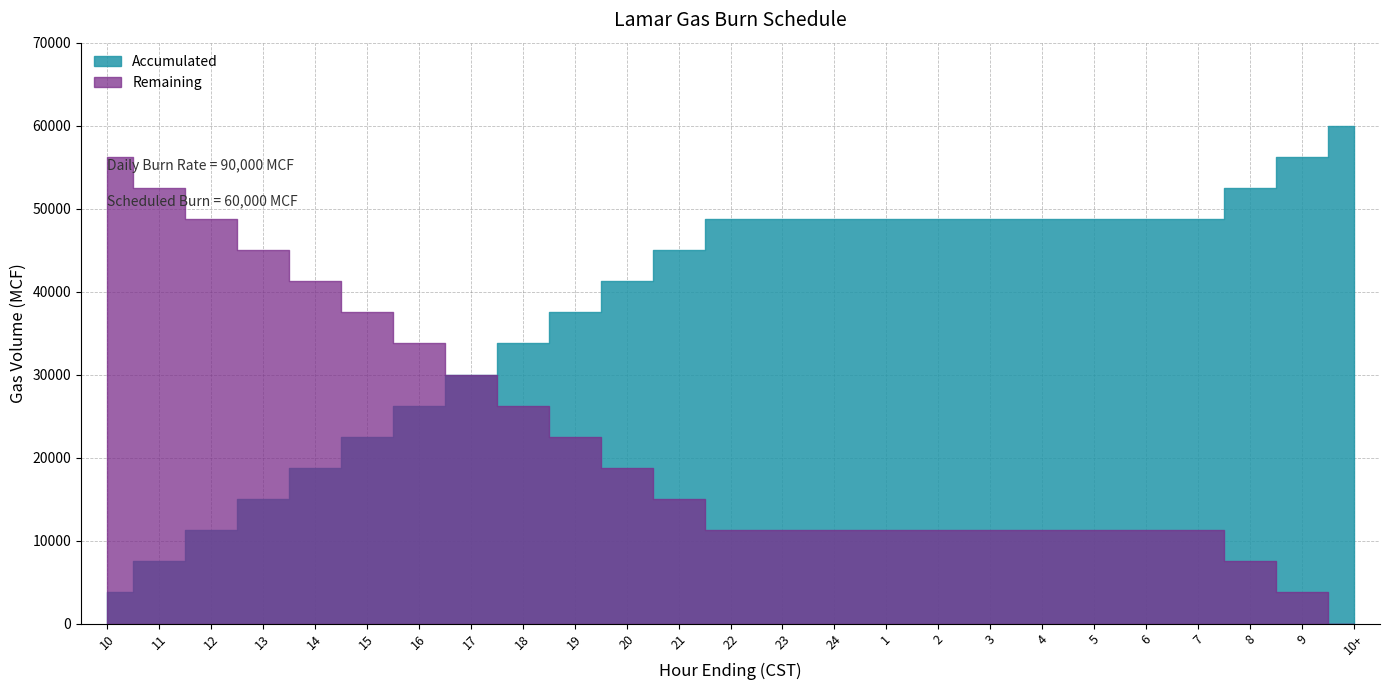

What is the difference between the Remaining values at 15 and 4?

26250